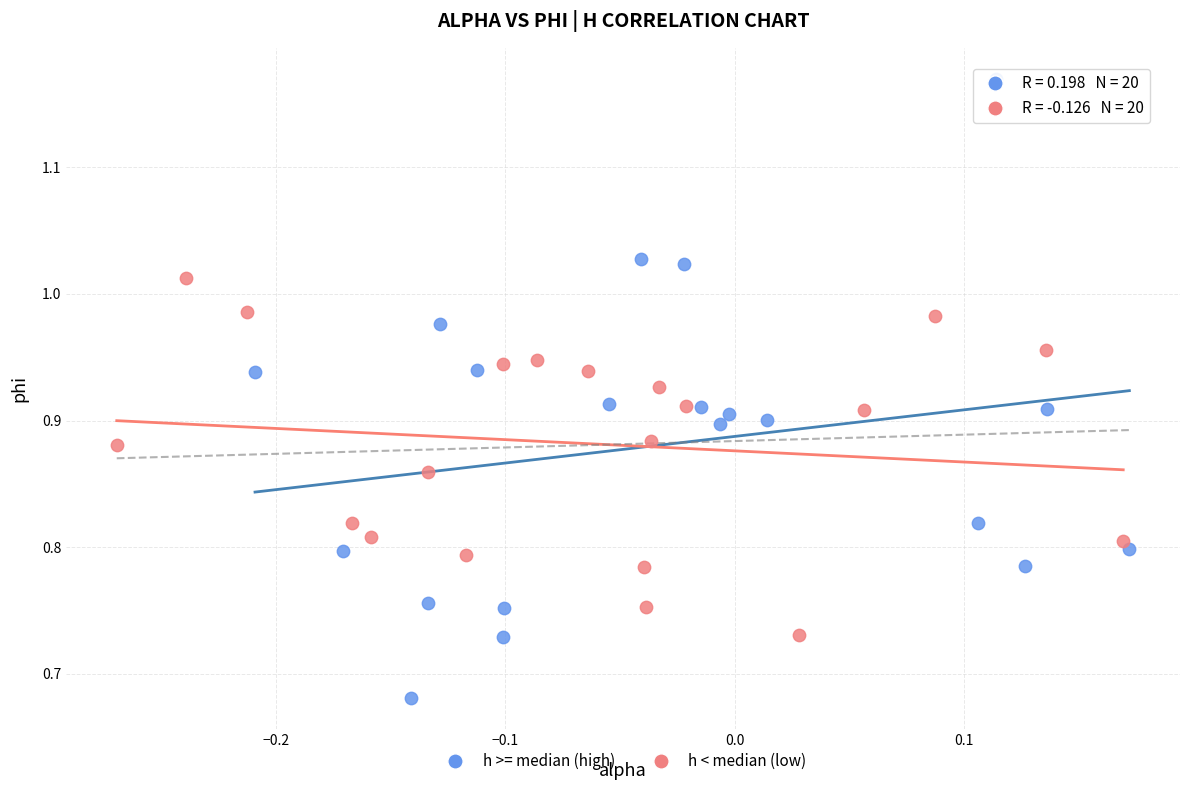

Which series contains the lowest Y value?

h >= median (high)